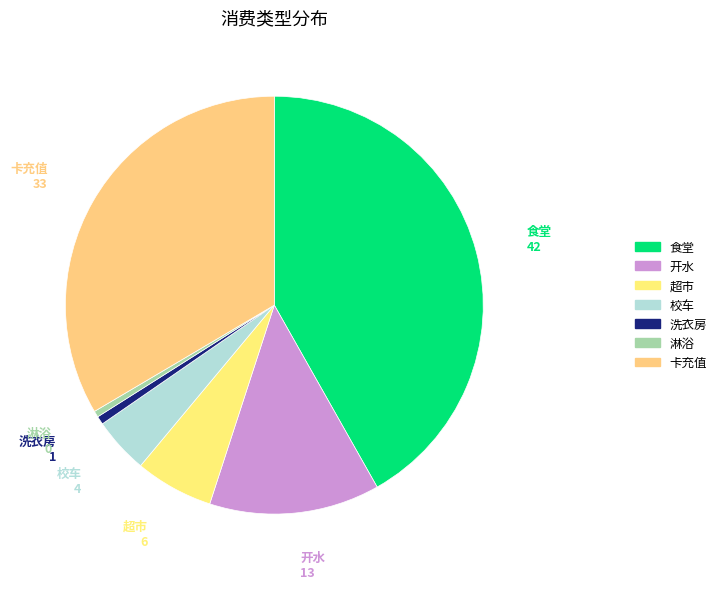

Which category has the biggest portion of the pie?

食堂